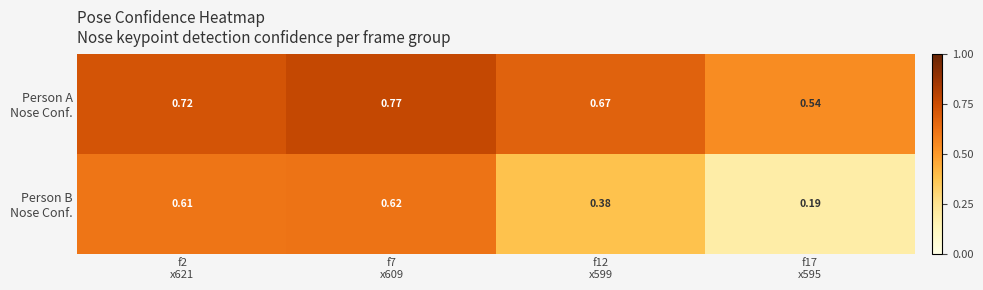

Which series has the widest spread of values?

Person B Nose Conf.